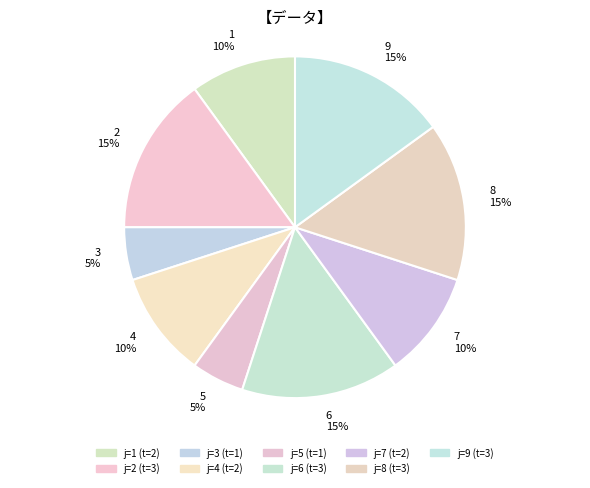

Which category has the smallest portion of the pie?

3